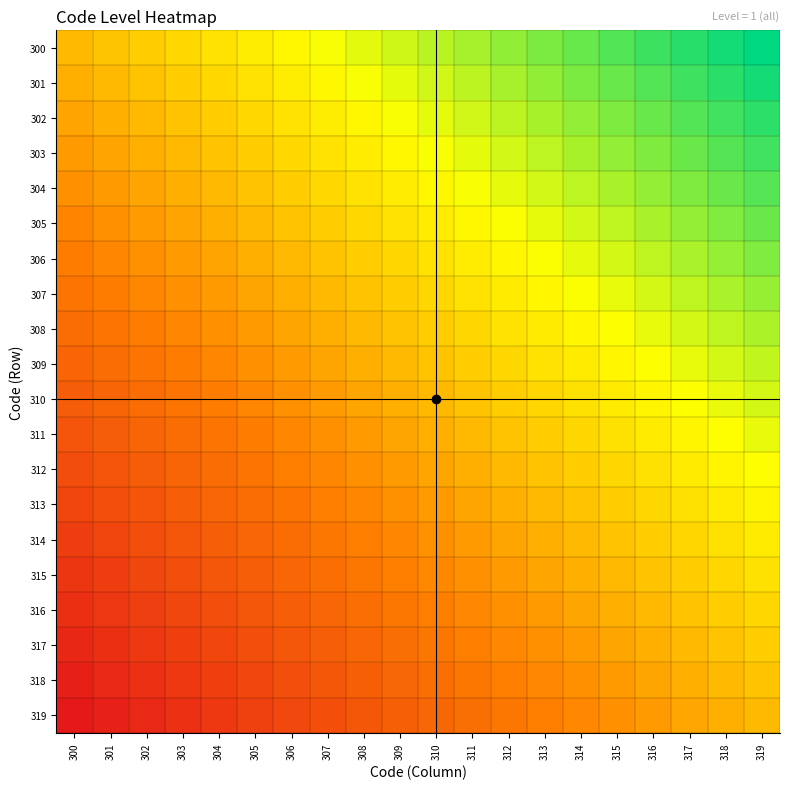

Which series has the largest total across all categories?

300